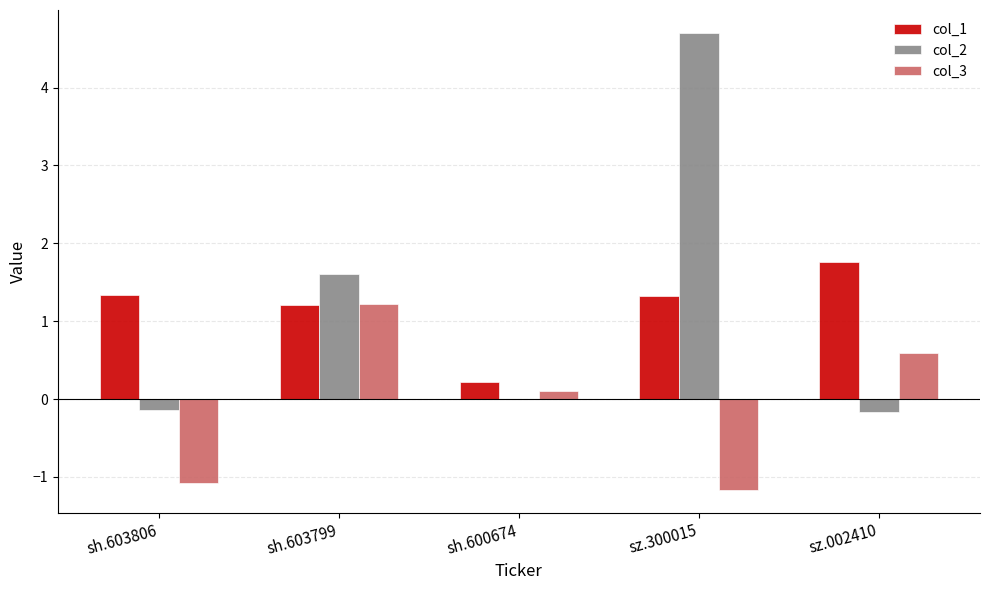

How many distinct data groups are displayed?

3